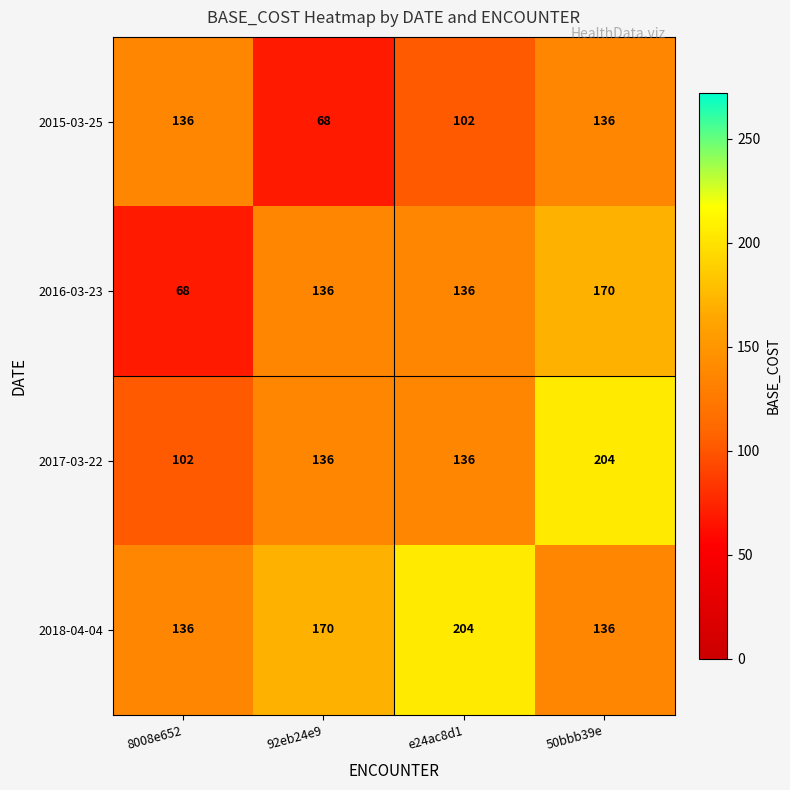

How many 2016-03-23 values are between 136 and 170?

3